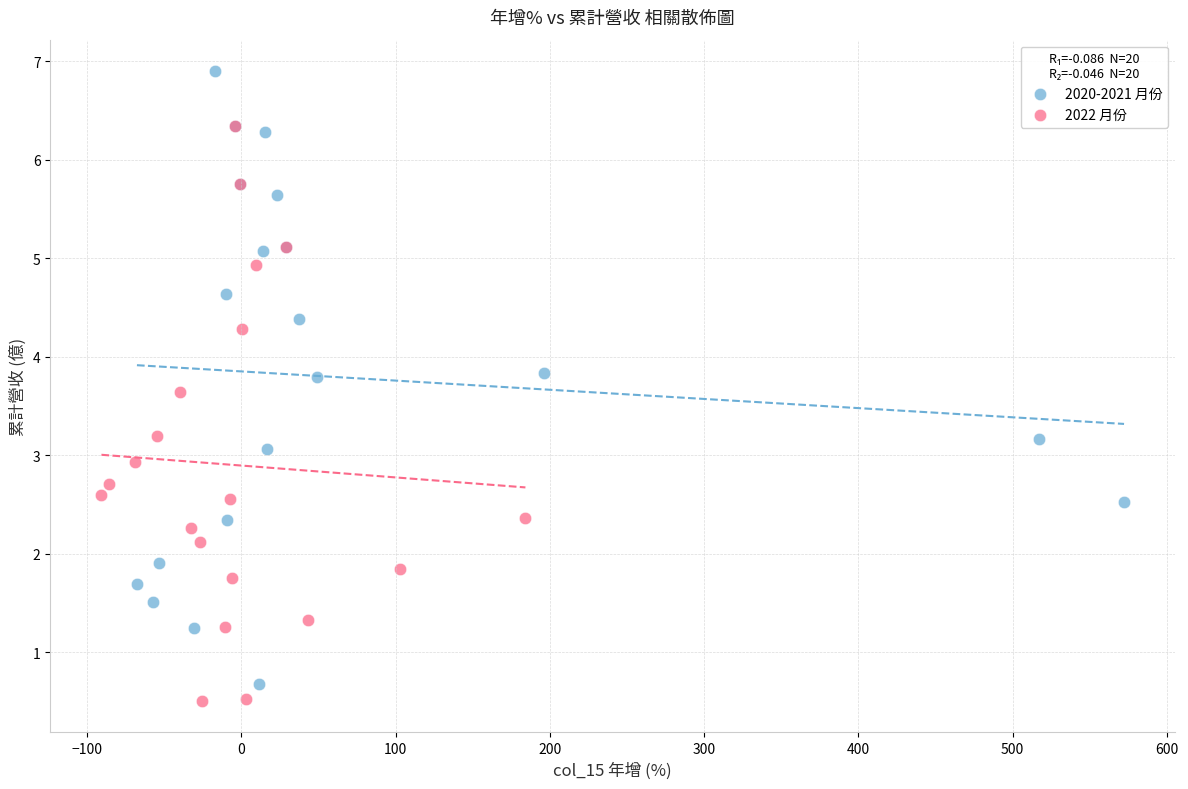

Which series contains the highest Y value?

2020-2021 月份